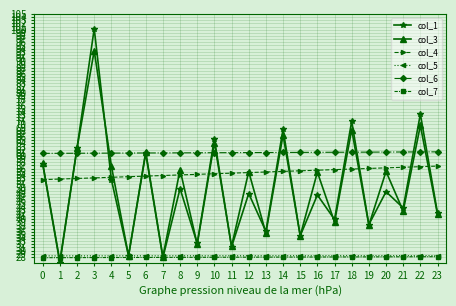

What is the difference between the maximum and minimum values in the col_3 series?

66.7